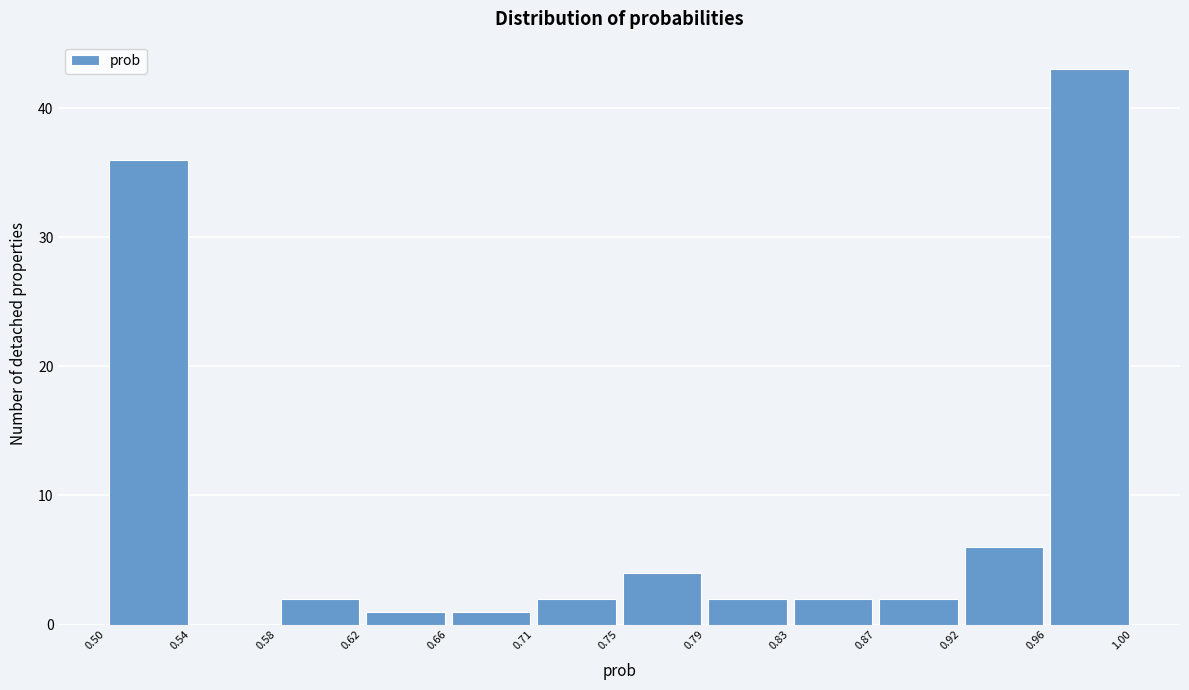

What is the height of the bar covering 0.66 to 0.71 on the x-axis? The values are not printed on the chart, so give them approximately, as read against the axis.

1